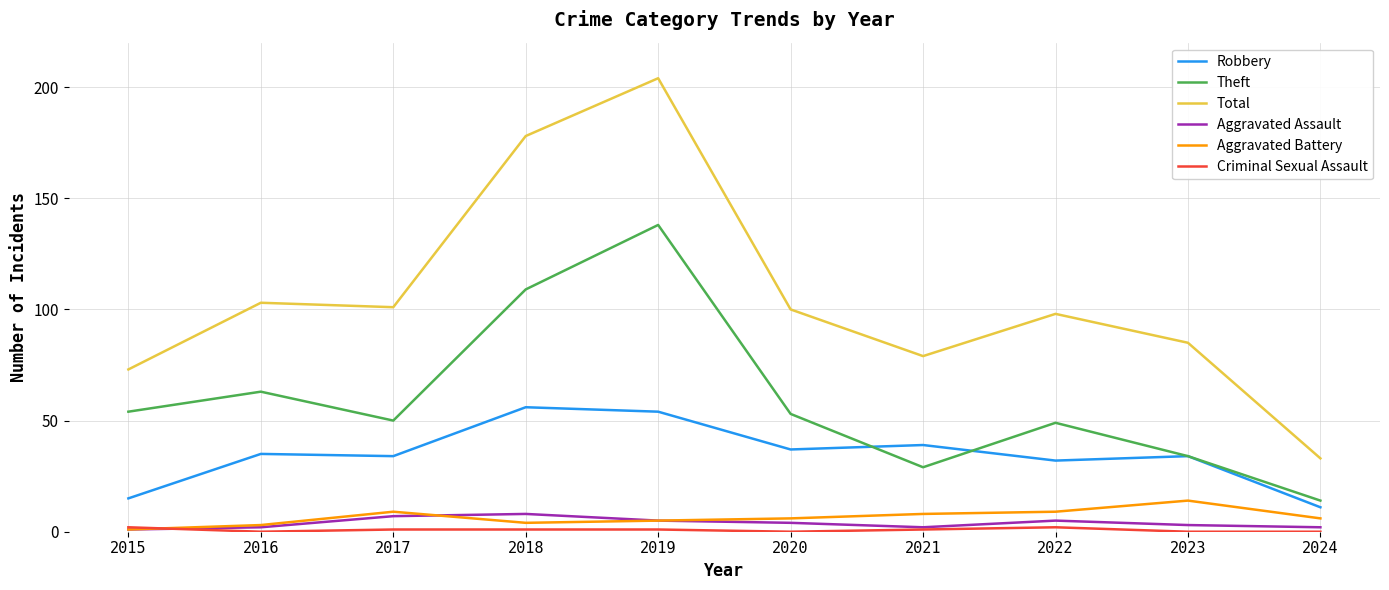

What is the spread (max minus min) of values at 2024?

33